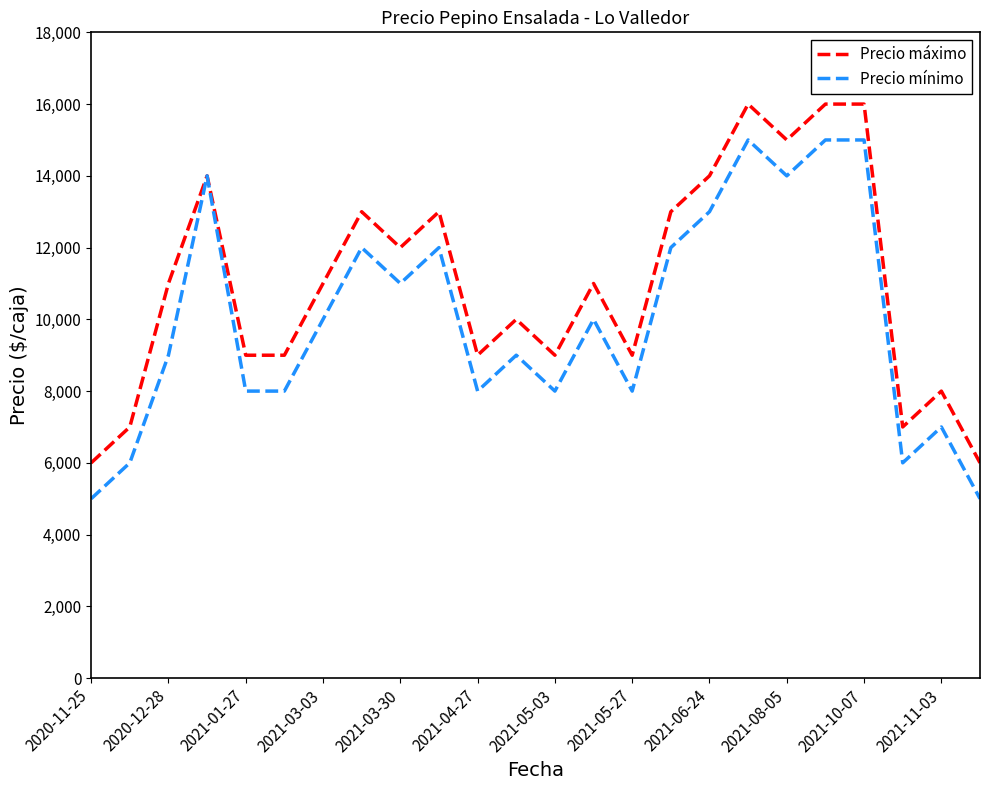

What is the minimum value shown in the chart?

5000